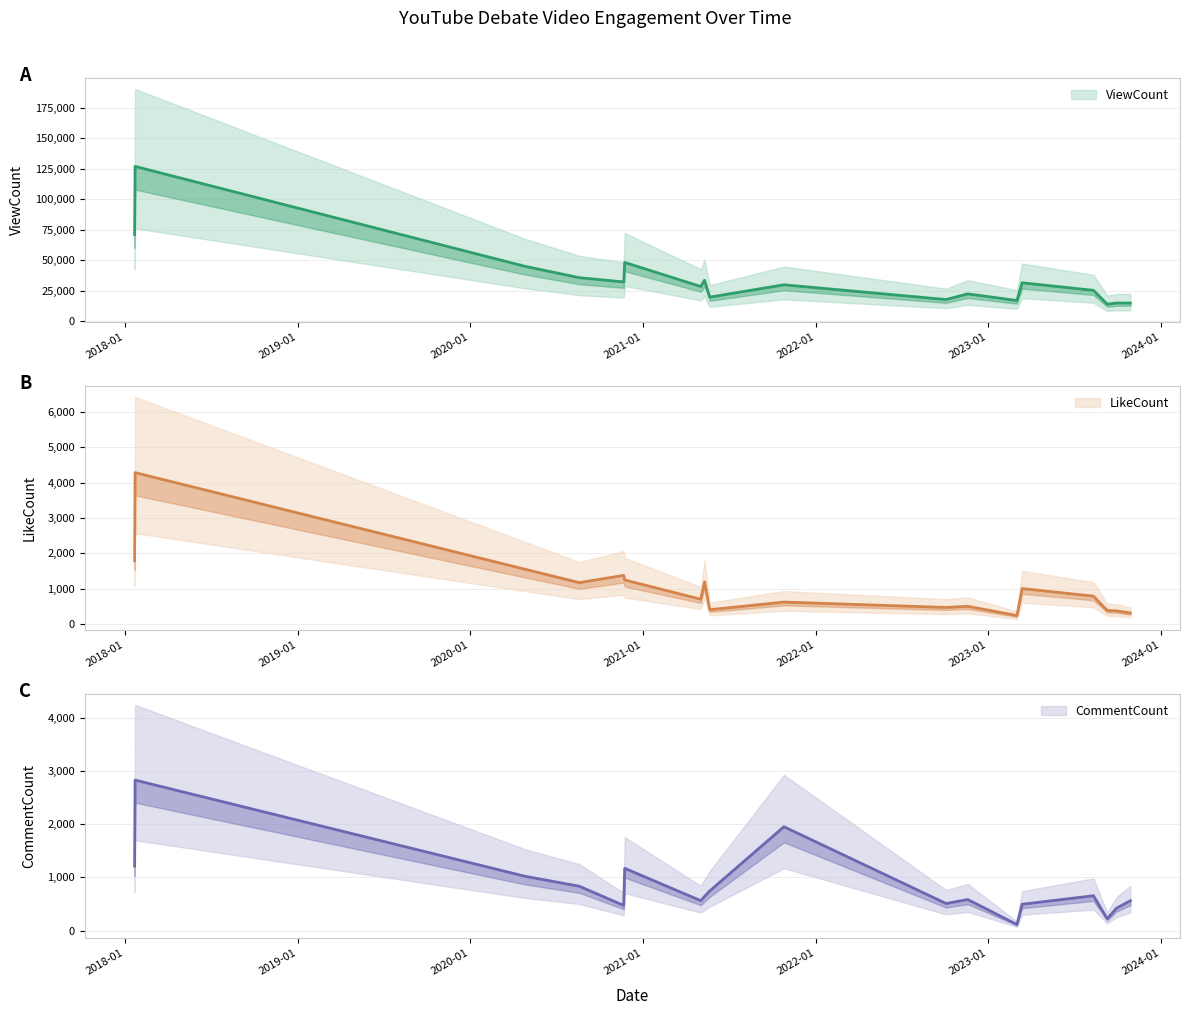

Where is the first local maximum for CommentCount?

2018-01-22